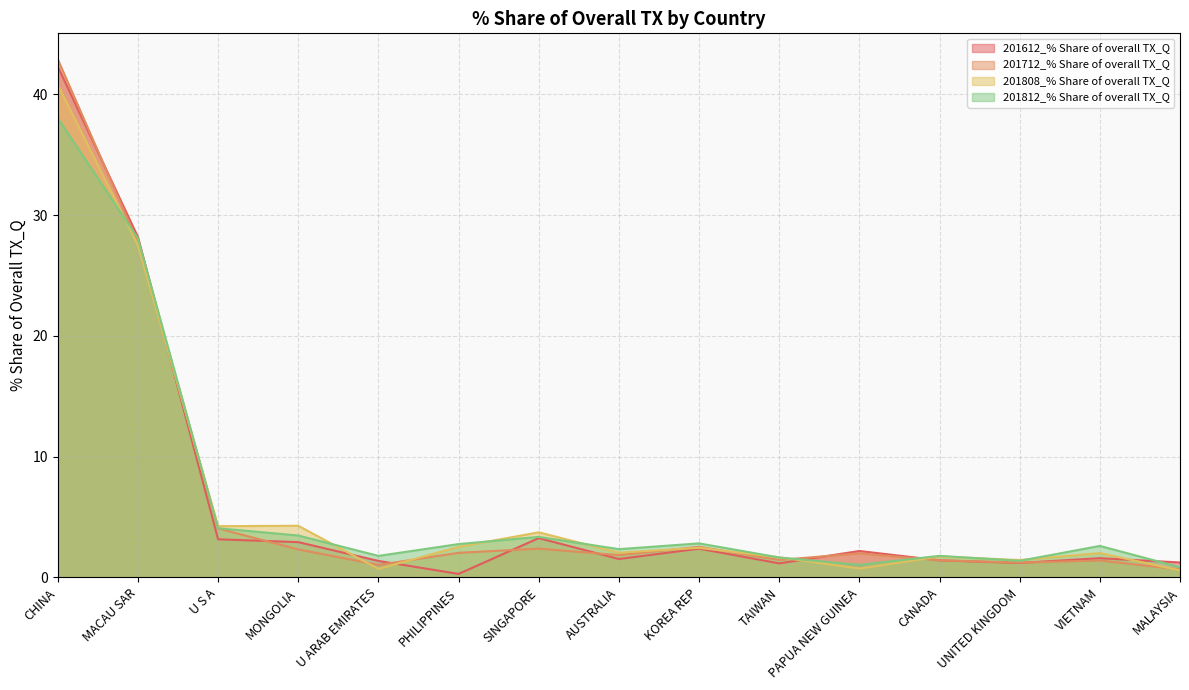

Which series has the largest range (max minus min)?

201712_% Share of overall TX_Q